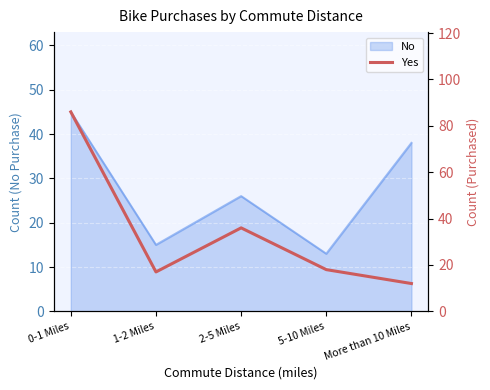

How many lines are shown in the chart?

1